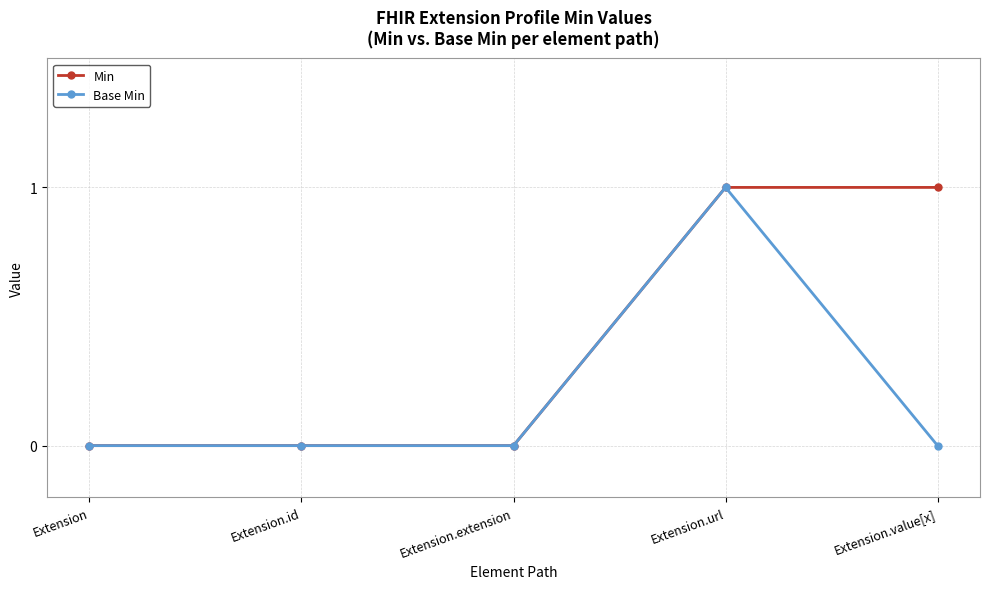

What are all the series names shown in the legend?

Min, Base Min